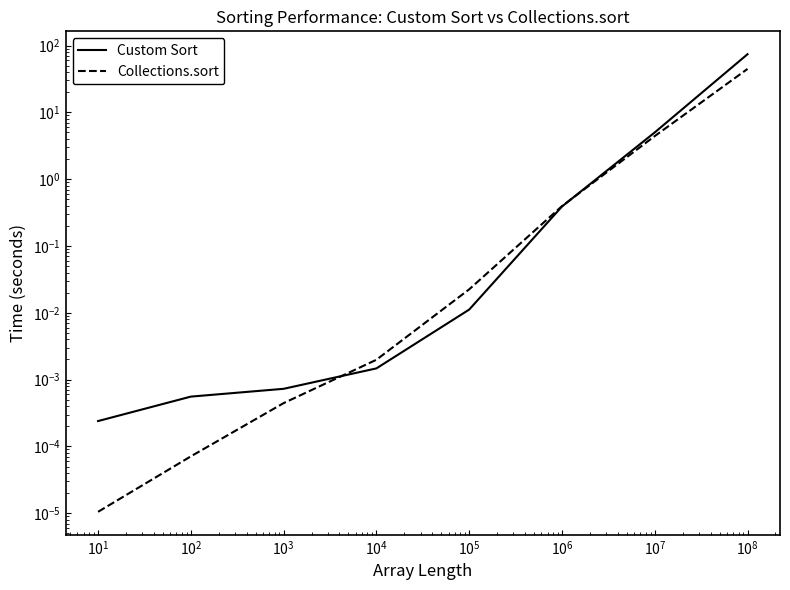

Between $\mathdefault{10^{3}}$ and $\mathdefault{10^{-1}}$, which is larger?

$\mathdefault{10^{3}}$